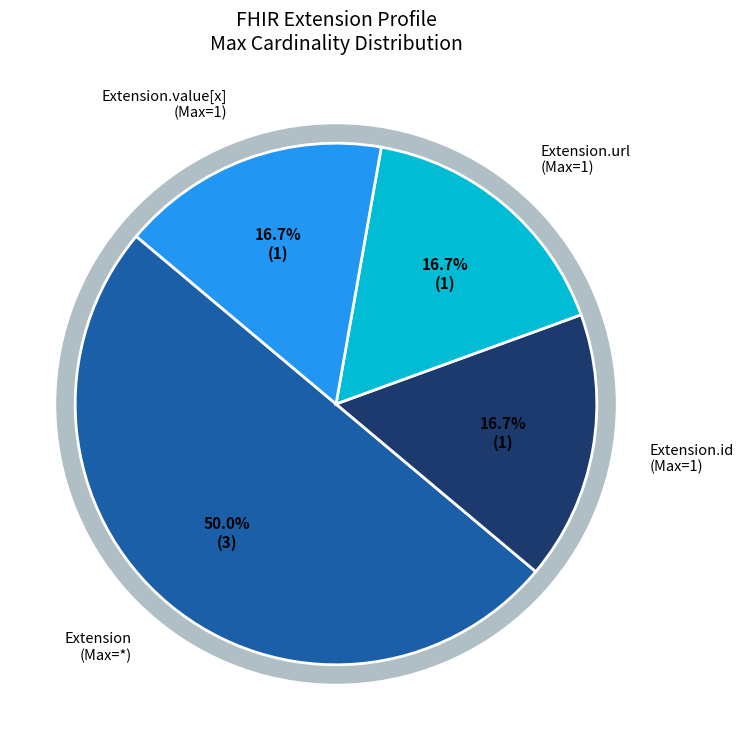

Count the number of slices in the pie.

5